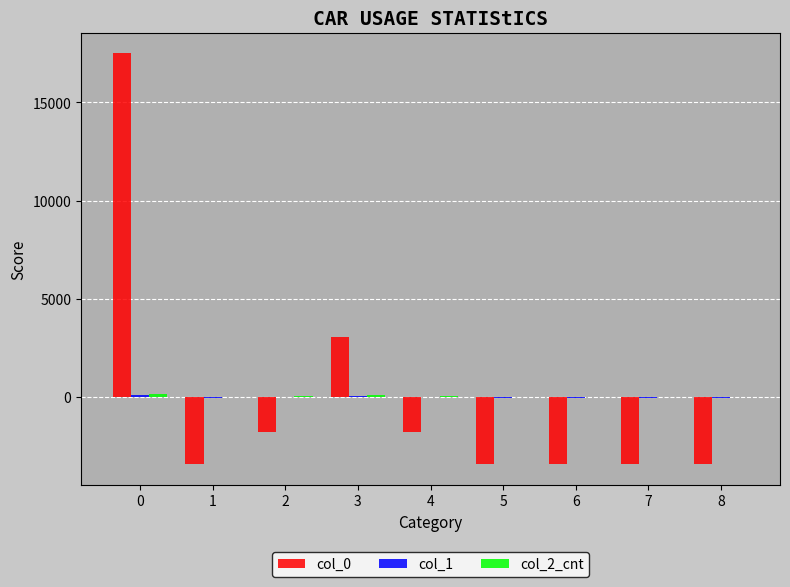

Which series changed the most between 0 and 4?

col_0